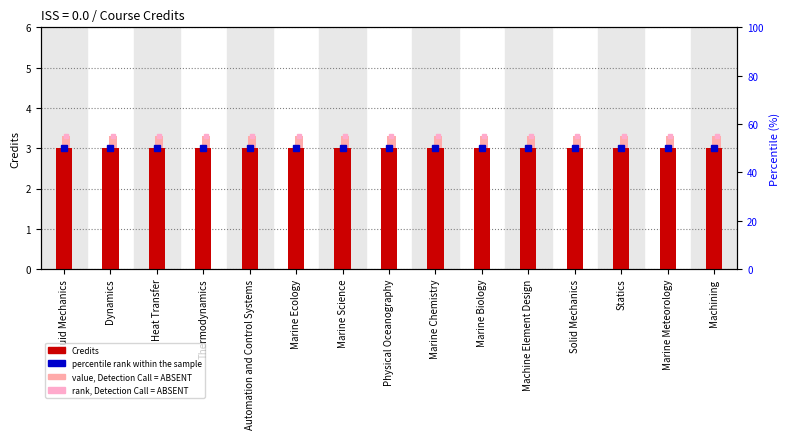

What is the sum of all Credits values?

45.0